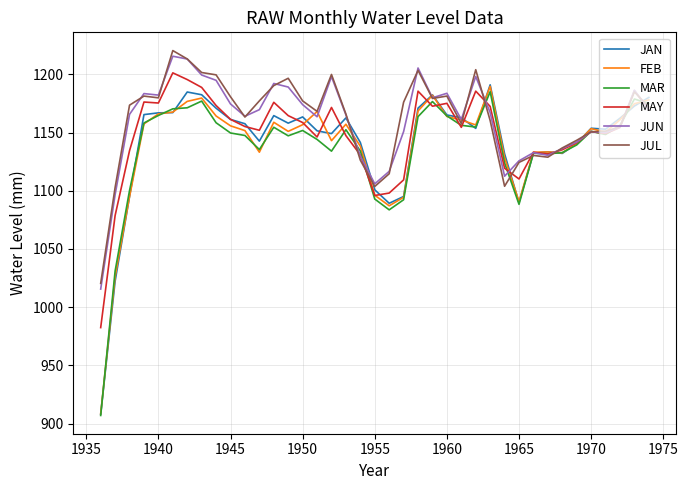

What is the smallest value displayed?

906.9